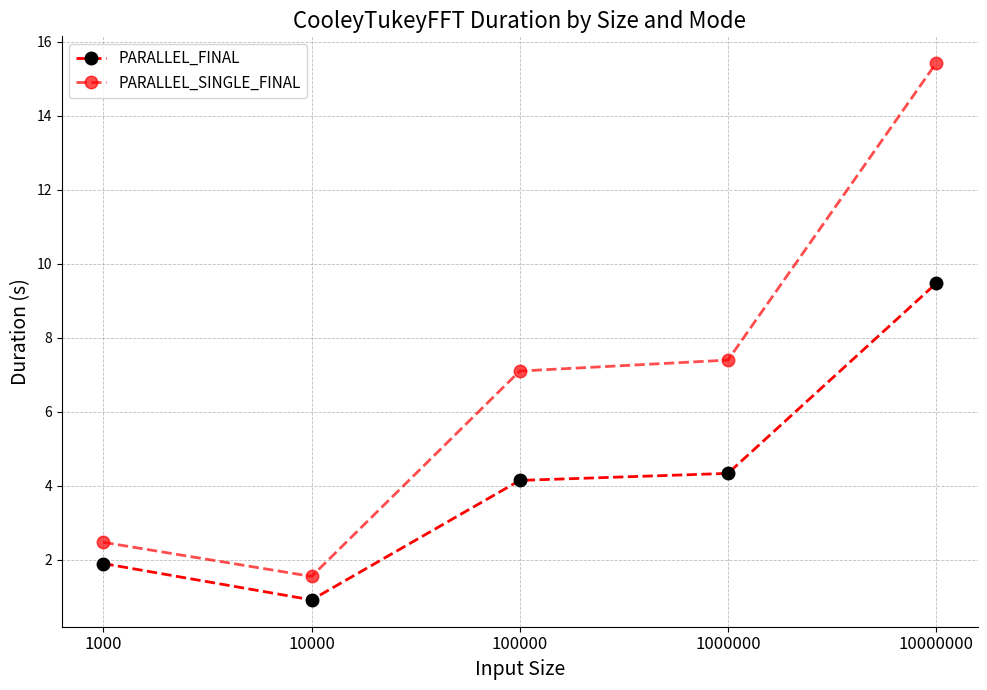

The value of PARALLEL_FINAL at 100000 is 4.1. True or false?

True